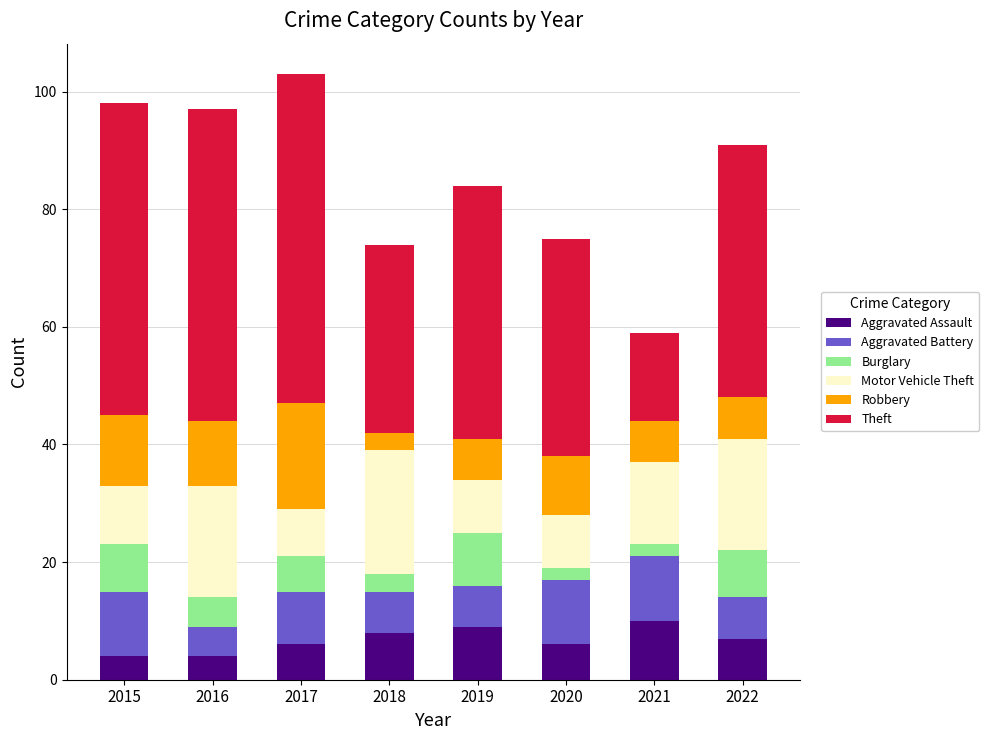

What is the total value across all series at 2018?

74